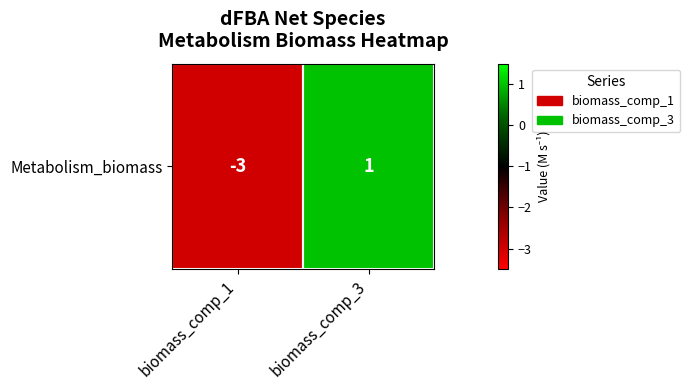

The chart shows a value of -3 at biomass_comp_1. True or false?

True